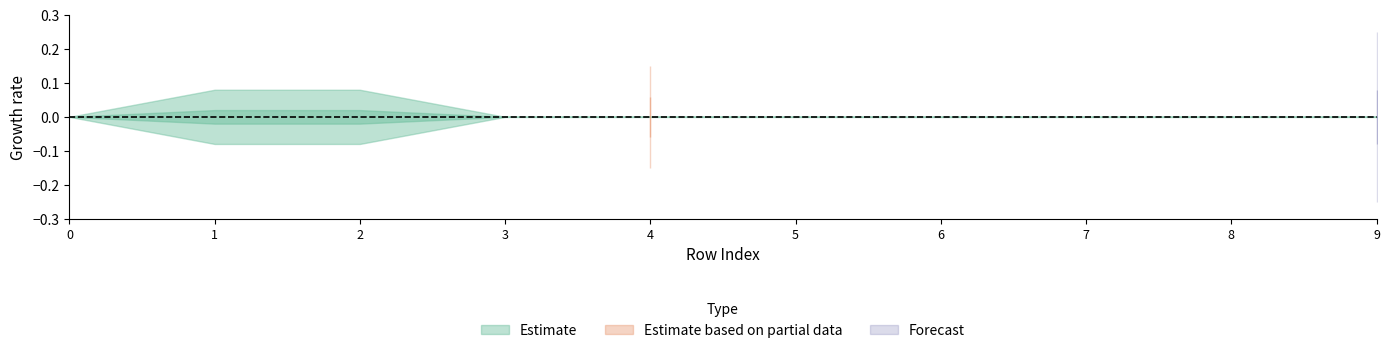

In col_4, how many points are higher than both neighbors (excluding endpoints)?

1